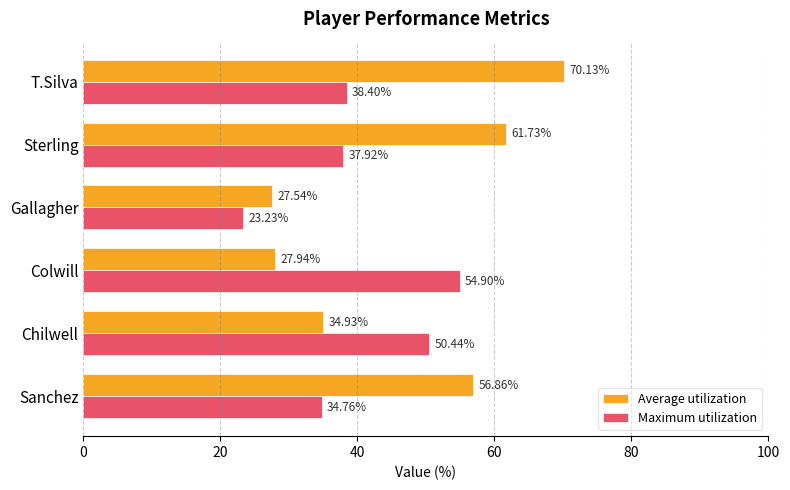

Rank the series by their average value, from lowest to highest.

Maximum utilization, Average utilization